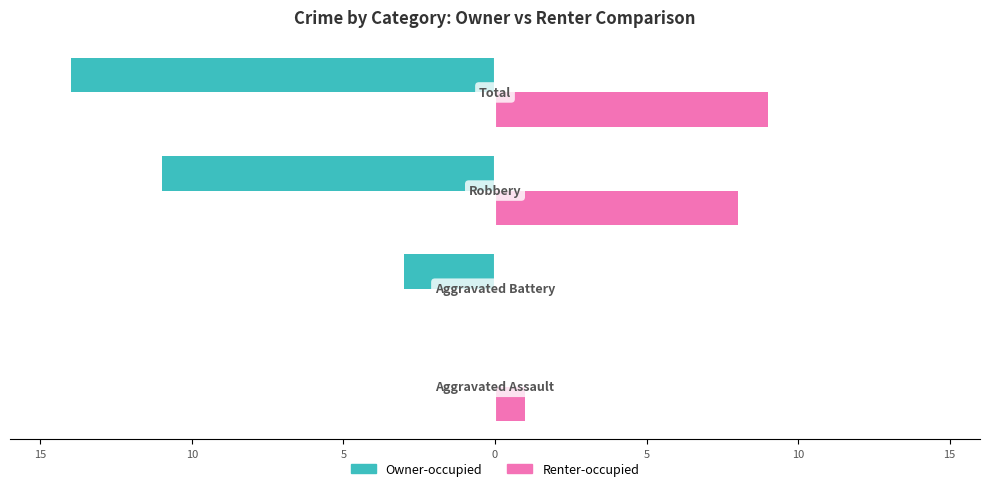

What is the value of the Owner-occupied bar at the 4th from the left?

-14